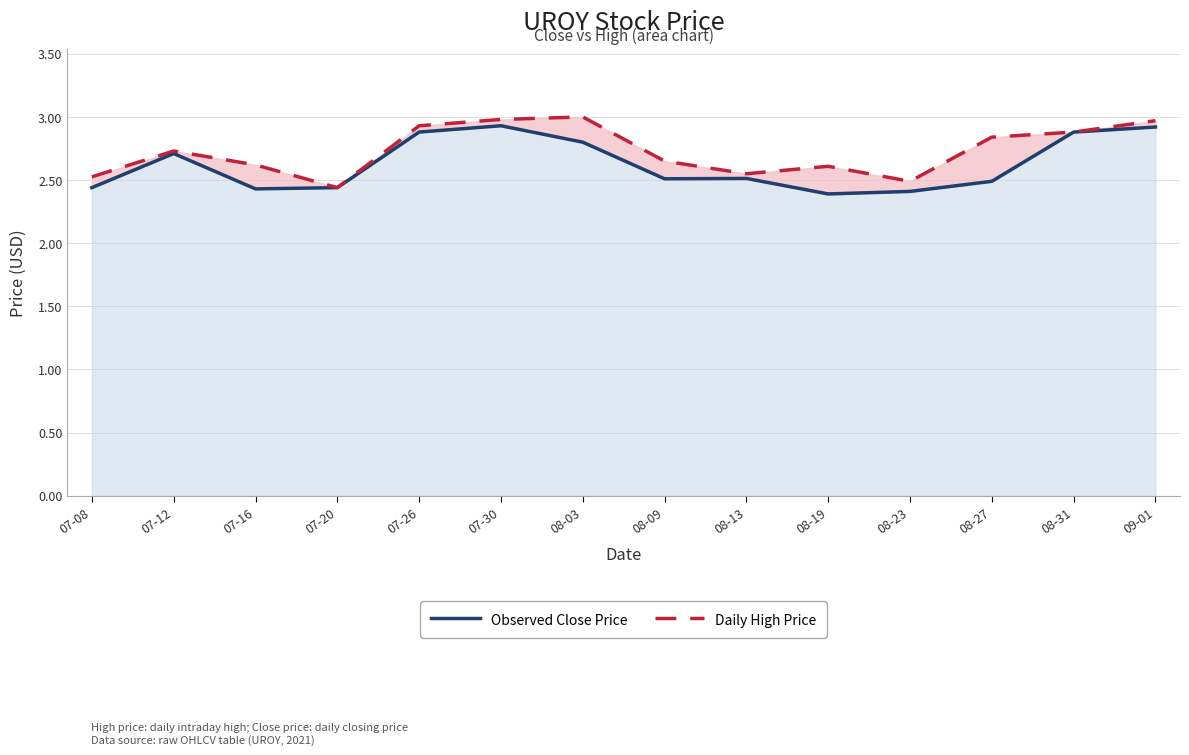

In Daily High Price, how many points are higher than both neighbors (excluding endpoints)?

3